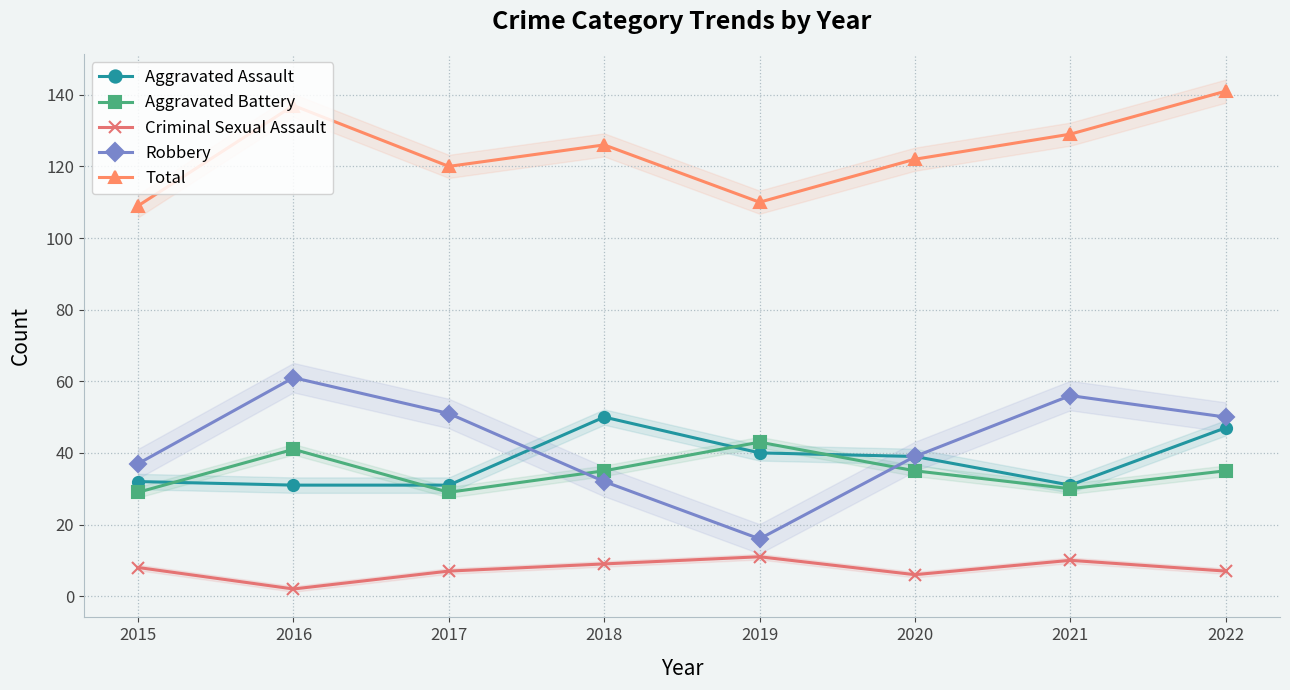

True or false: Robbery and Aggravated Assault intersect in this chart.

True